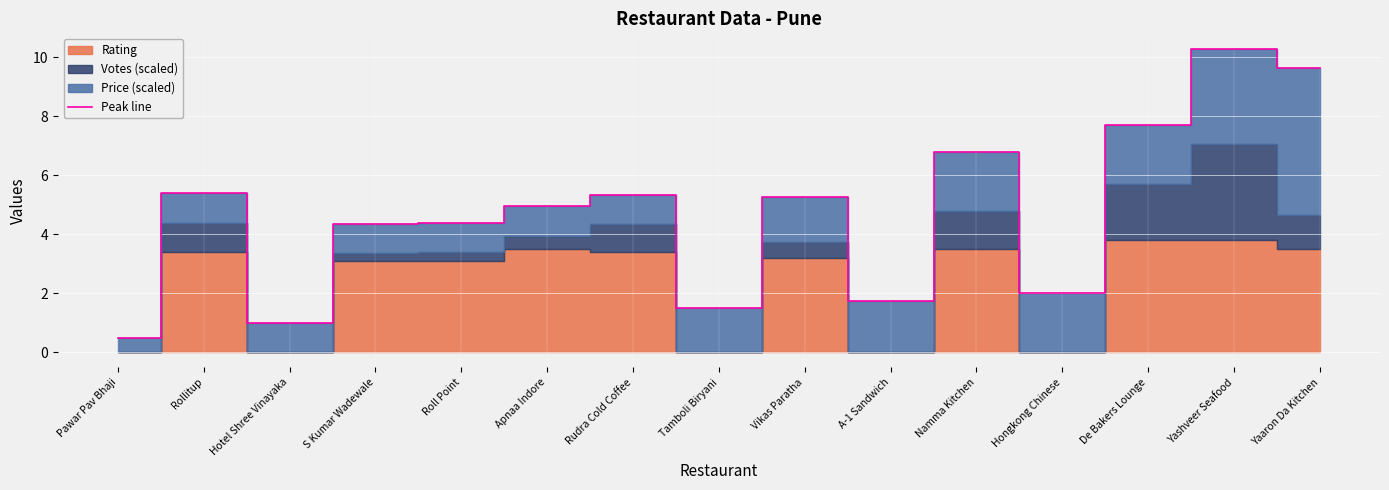

How many lines are shown in the chart?

1